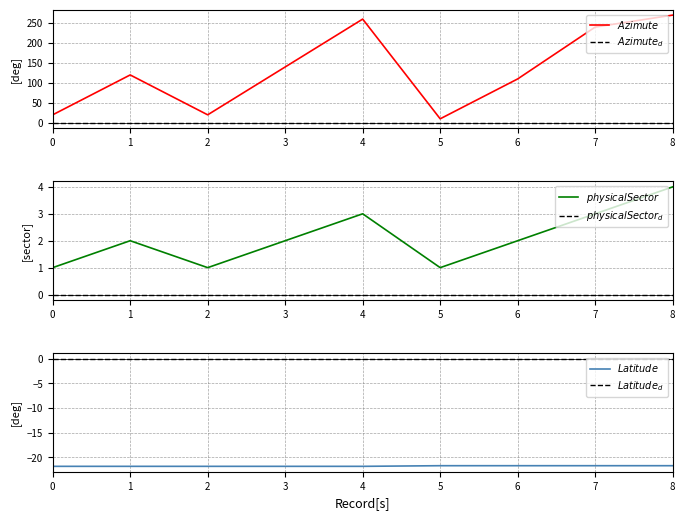

The $Latitude$ series shows -21.8 at 4. True or false?

True